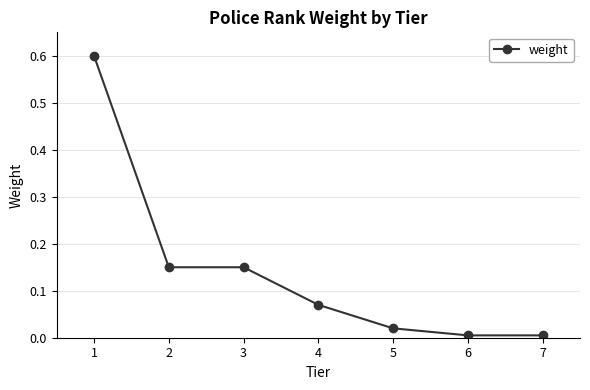

Is it true that the value at 1 is 1.1?

False